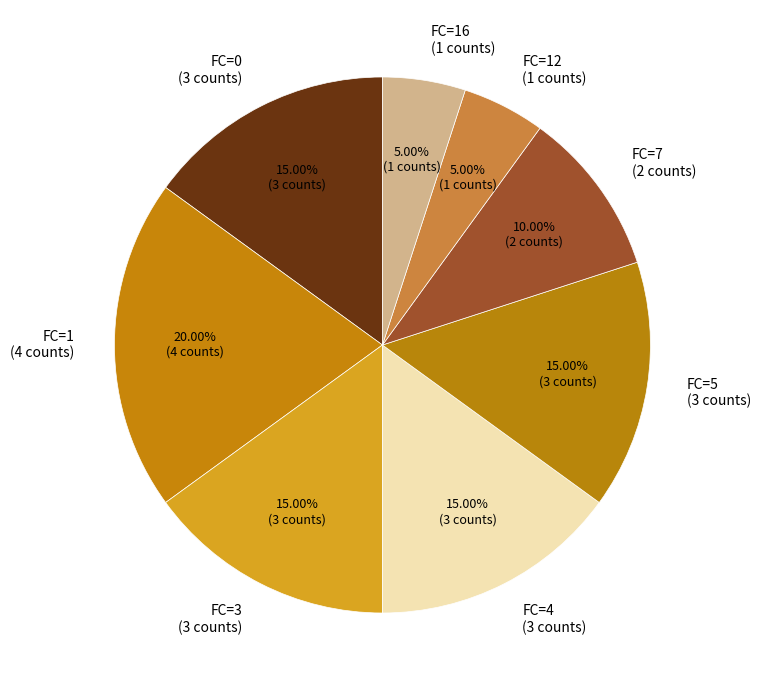

Which slice is the largest?

FC=1 (4 counts)